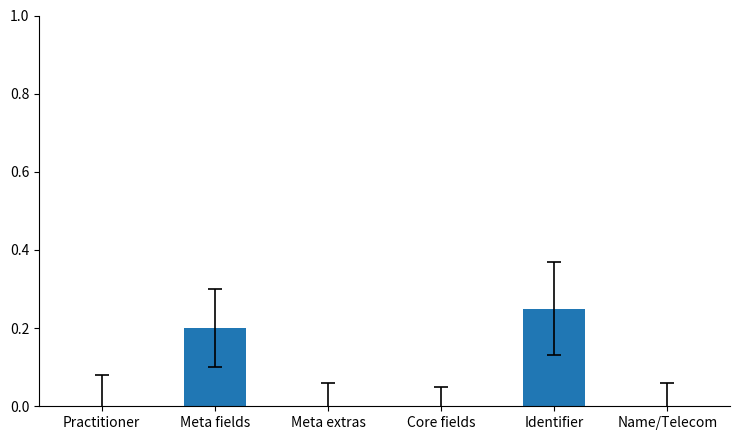

Is it true that the value at Meta extras is 0.0?

True